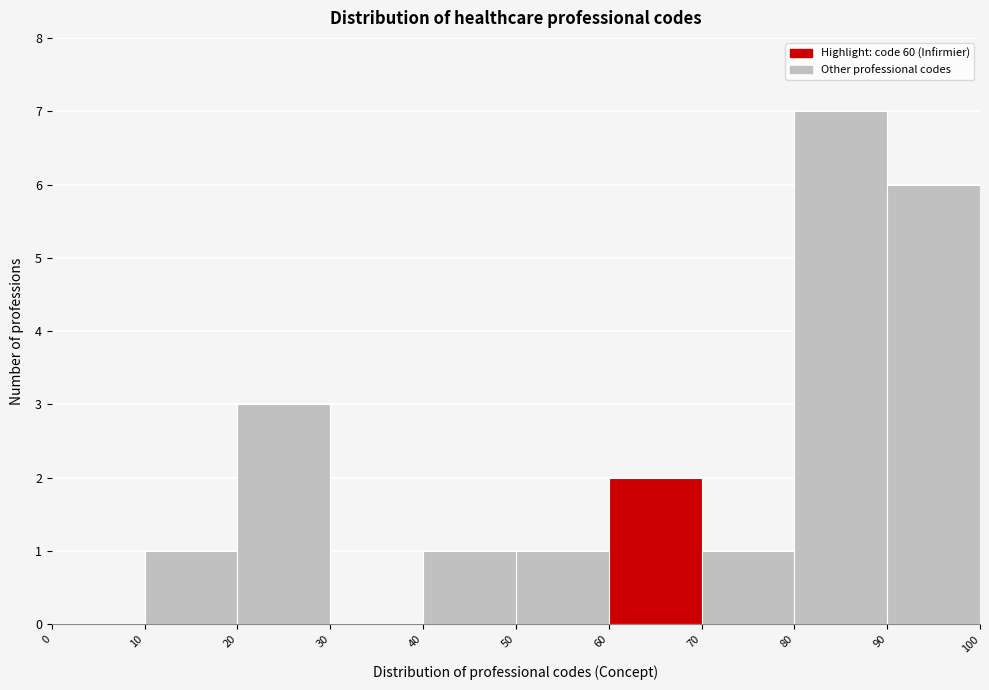

Which range on the x-axis has the tallest bar?

80 to 90